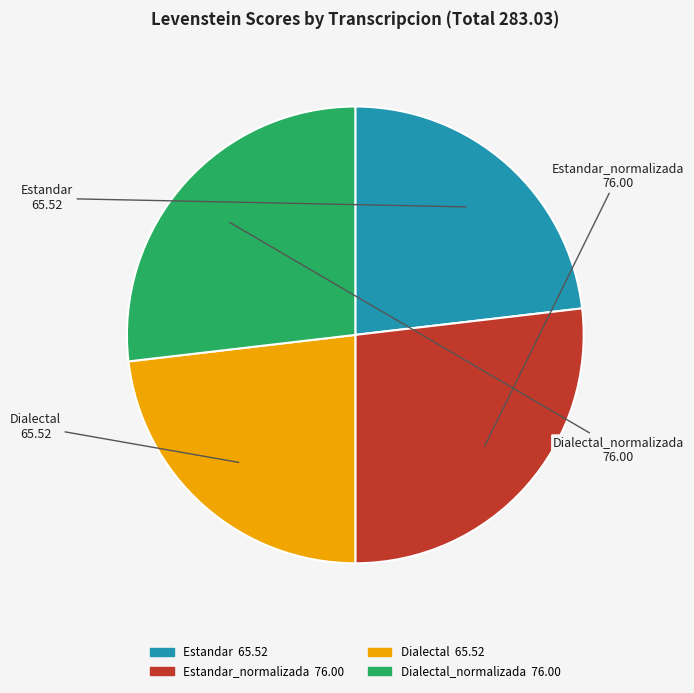

Is there any slice that represents more than half of the pie?

No